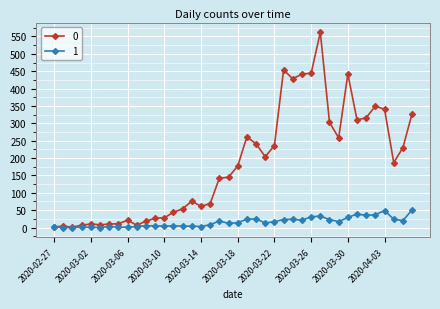

True or false: 0 has more than 1 points higher than both neighbors.

True